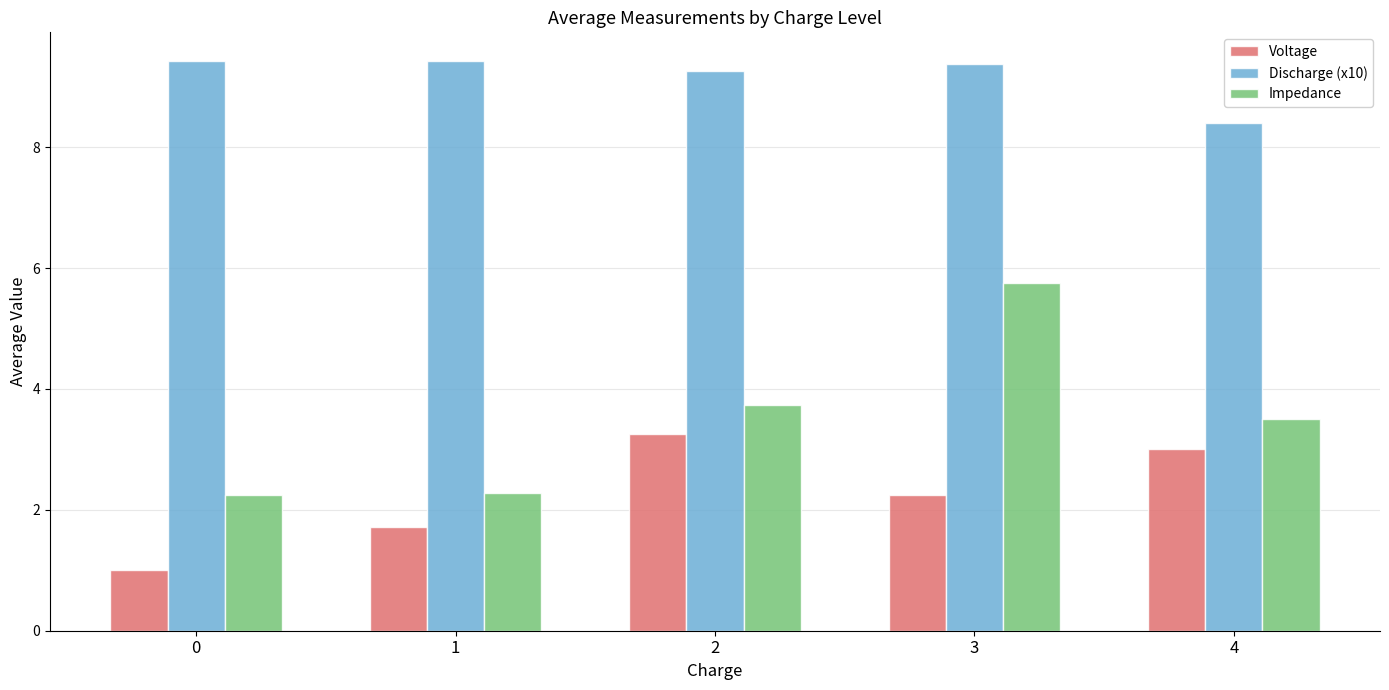

What are all the series names shown in the legend?

Voltage, Discharge (x10), Impedance